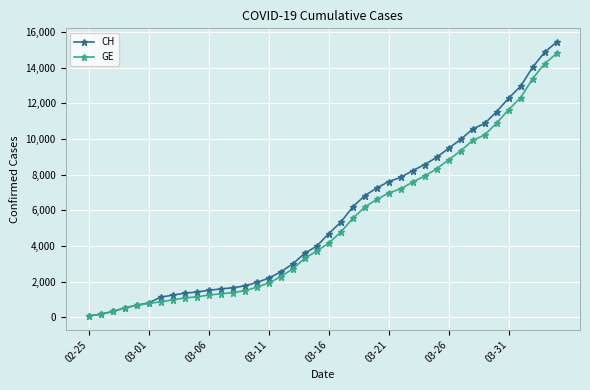

Does the chart have visible grid lines?

Yes